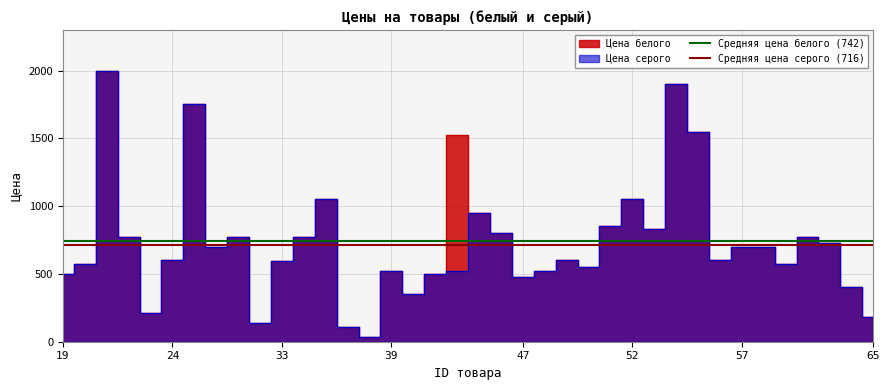

Is it true that Средняя цена белого (742) equals 742.5 at 19?

True